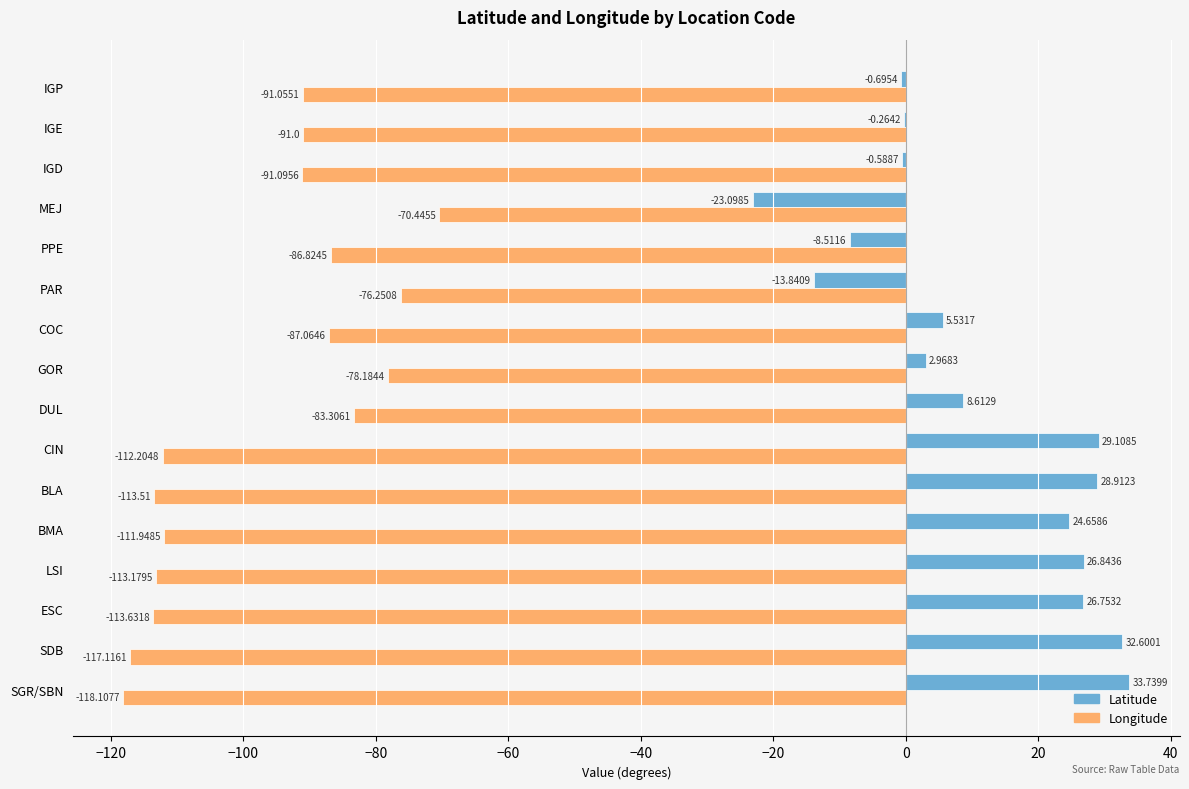

At which label does Longitude reach its peak?

MEJ